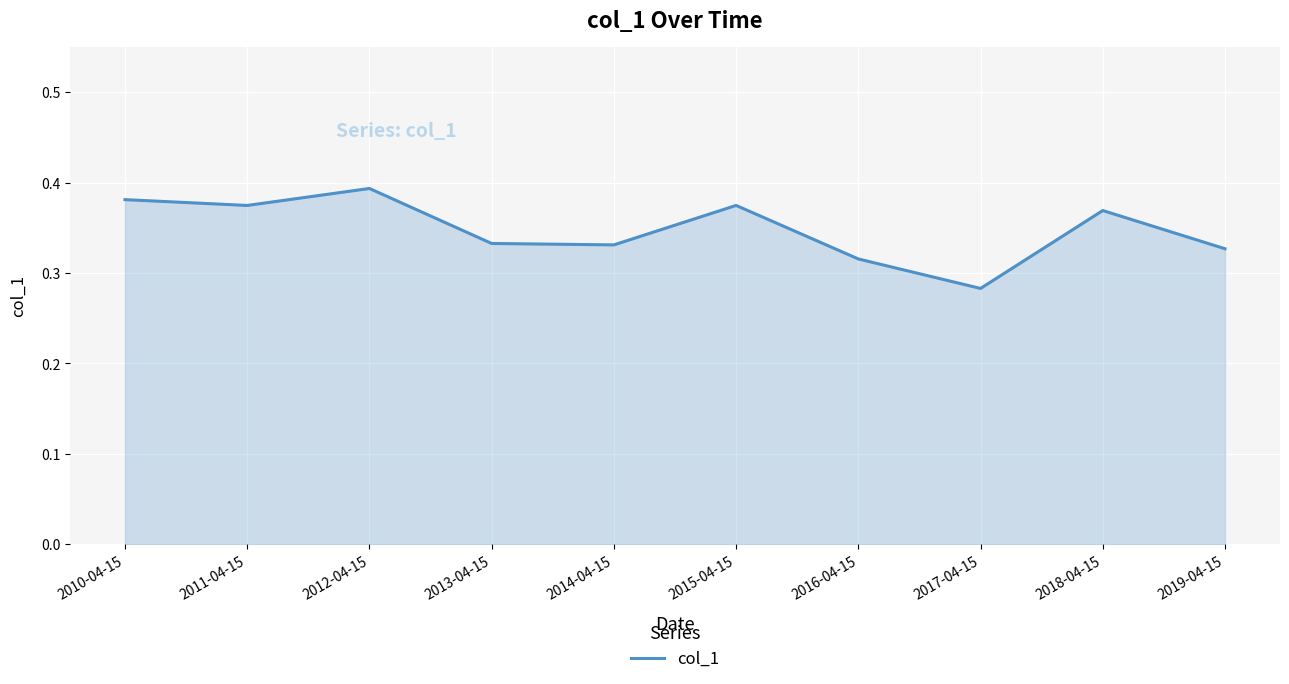

Which label corresponds to the largest value in the chart?

2012-04-15